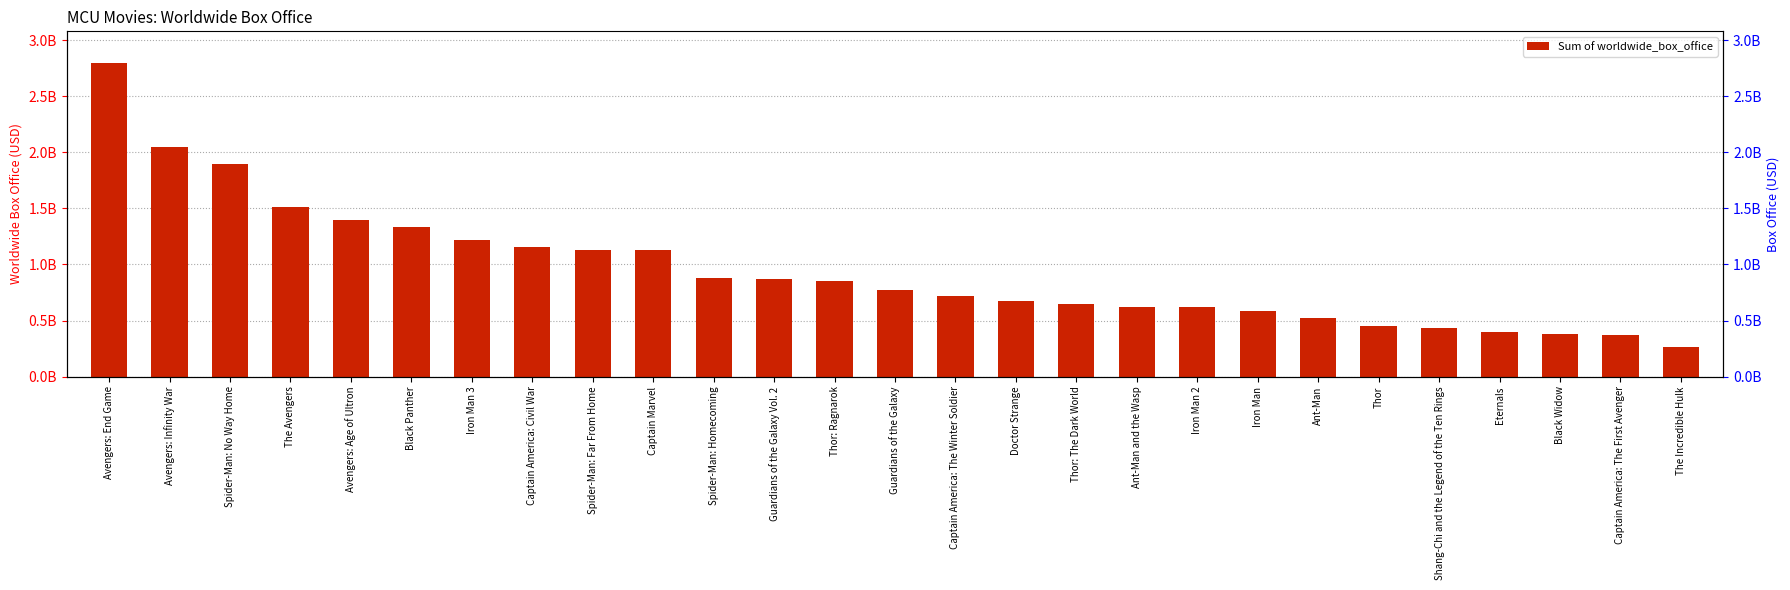

Where is the data nearest to the value 1531687211?

The Avengers